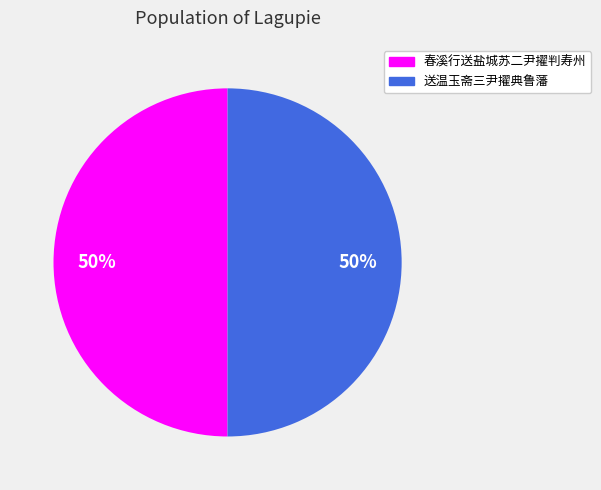

True or false: 送温玉斋三尹擢典鲁藩 accounts for 50% of the total.

True